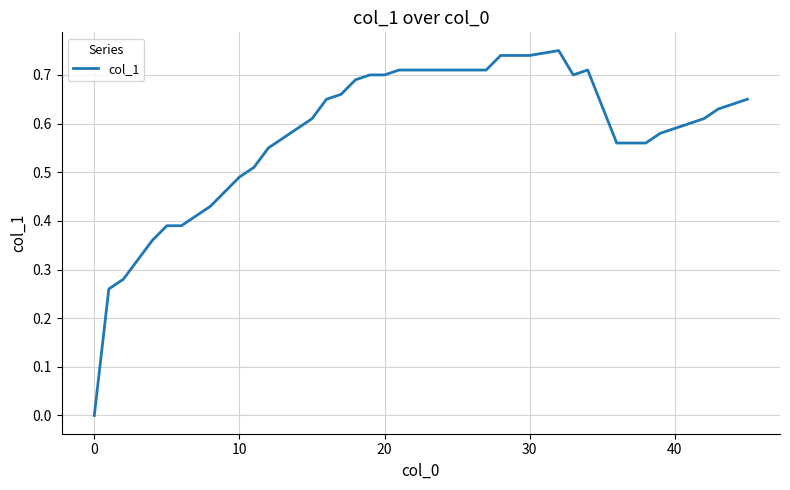

What is the greatest value displayed?

0.8